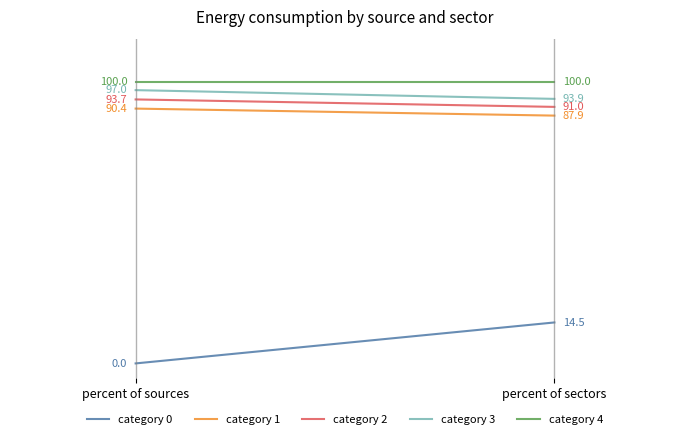

Which category has the highest value across all series?

percent of sources